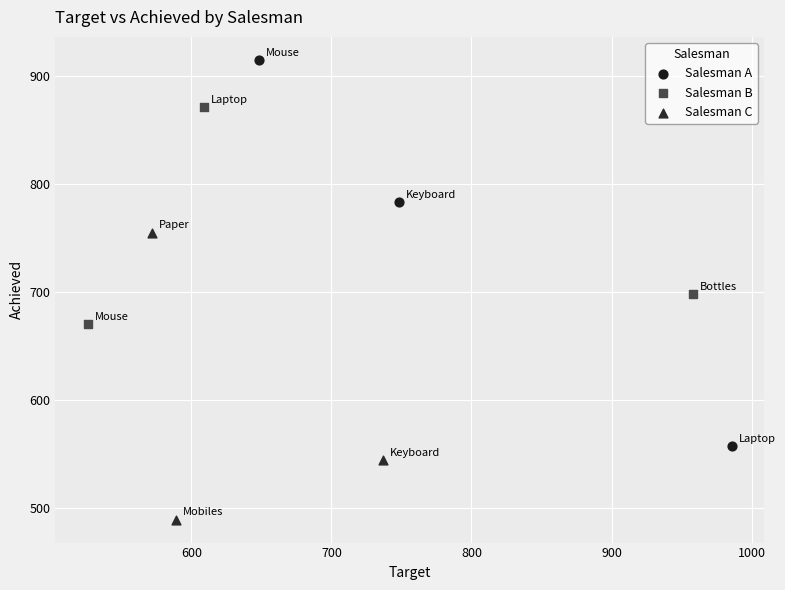

Which series reaches the minimum Y coordinate?

Salesman C